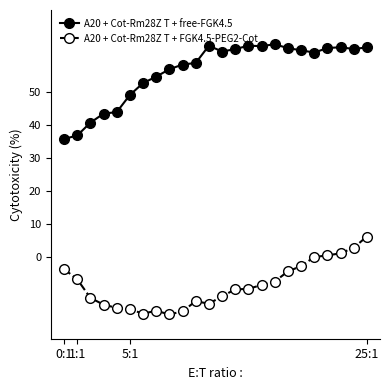

Does the chart display data point markers on the line(s)?

Yes